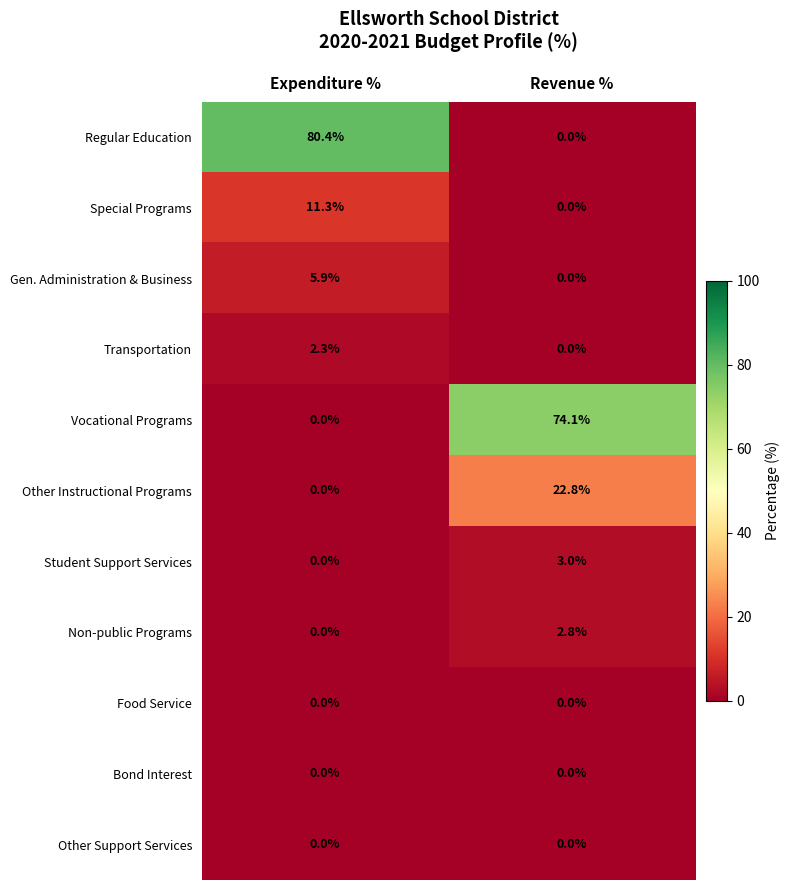

What is the average value of the Other Instructional Programs series?

11.4